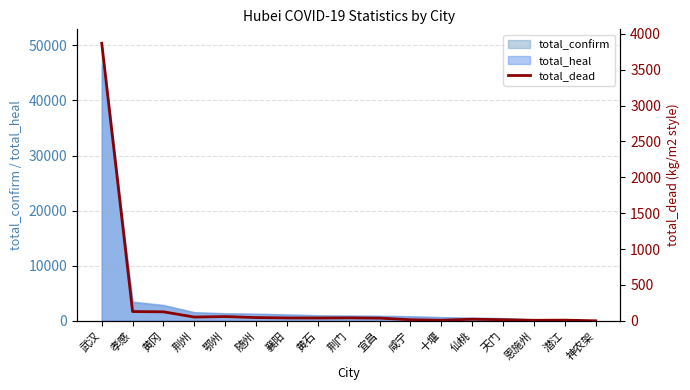

List the labels in order of value, largest first.

武汉, 孝感, 黄冈, 鄂州, 荆州, 随州, 荆门, 襄阳, 黄石, 宜昌, 仙桃, 咸宁, 天门, 潜江, 十堰, 恩施州, 神农架